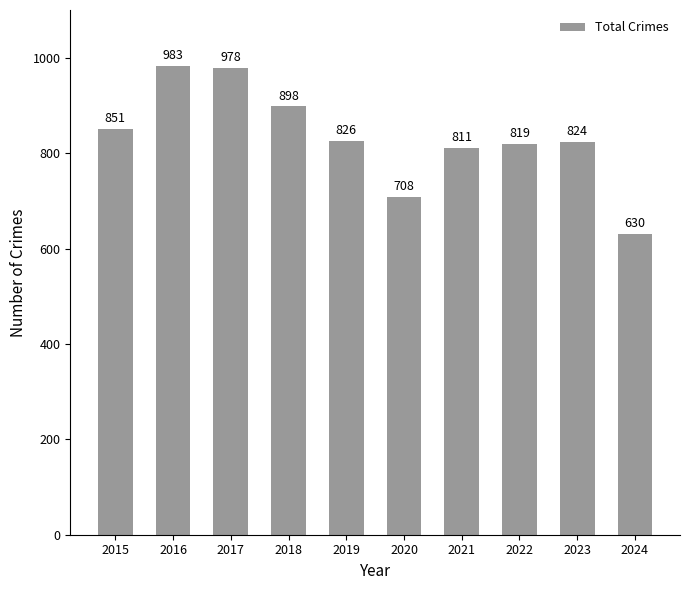

What is the value of the 2nd bar from the left?

983